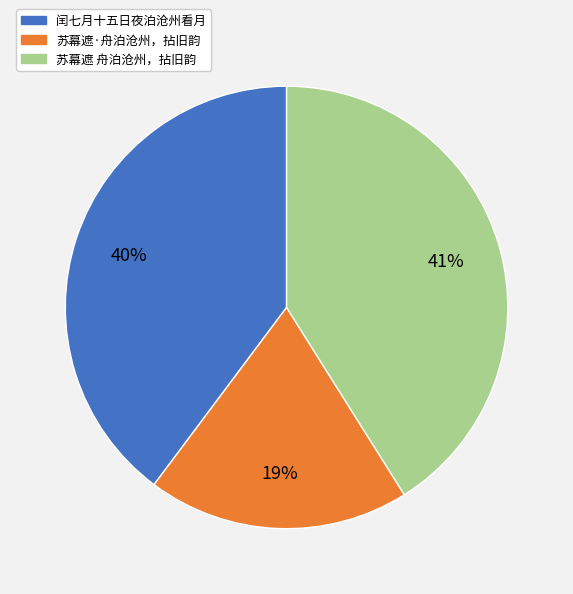

How many slices are in this pie chart?

3